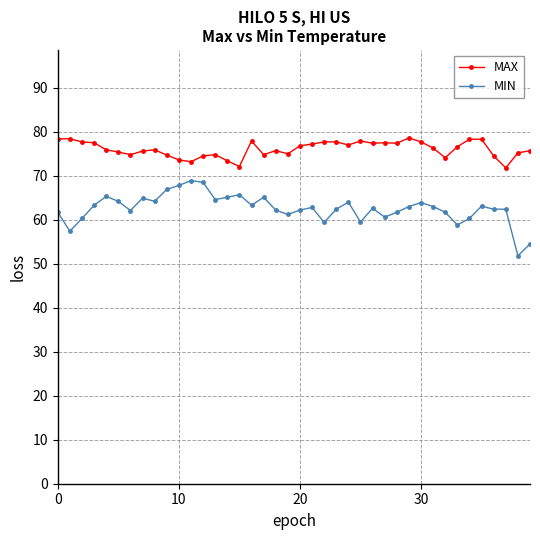

What is the maximum value for MAX?

78.6